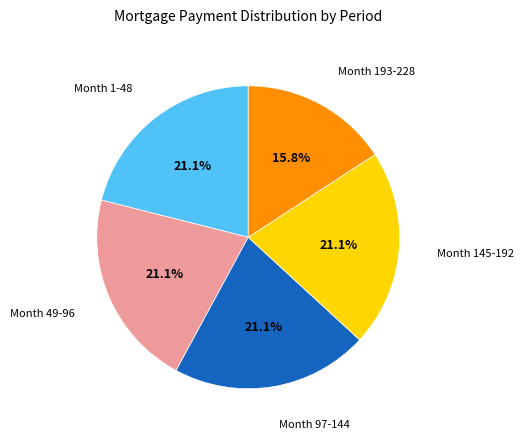

How many segments does this pie chart have?

5